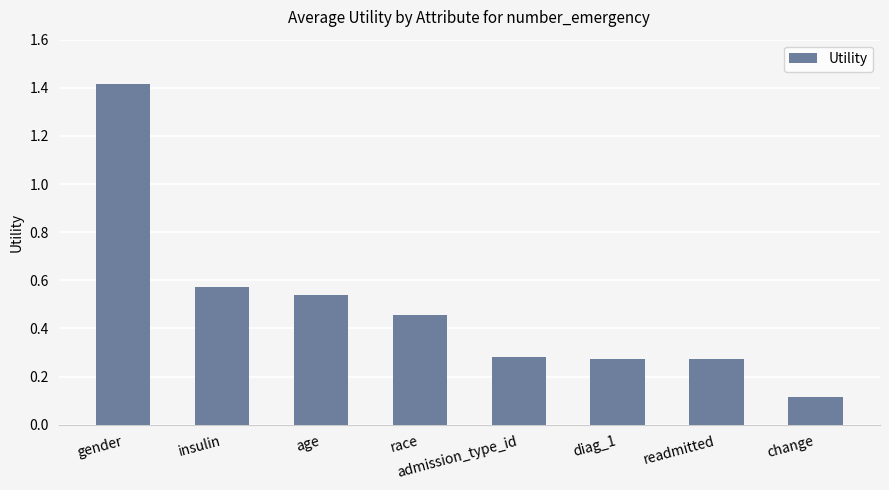

What is the difference between the values at change and age?

0.4